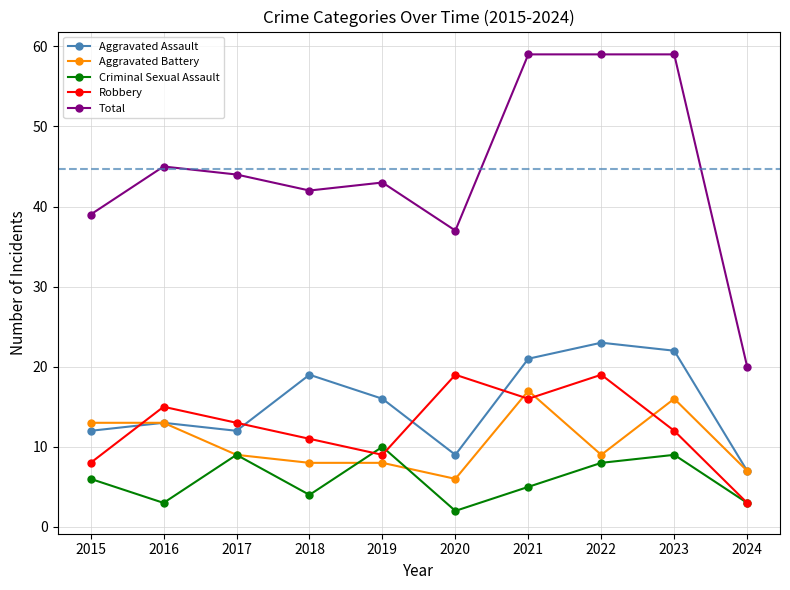

What is the approximate value of Total at 2022, to the nearest 10?

60